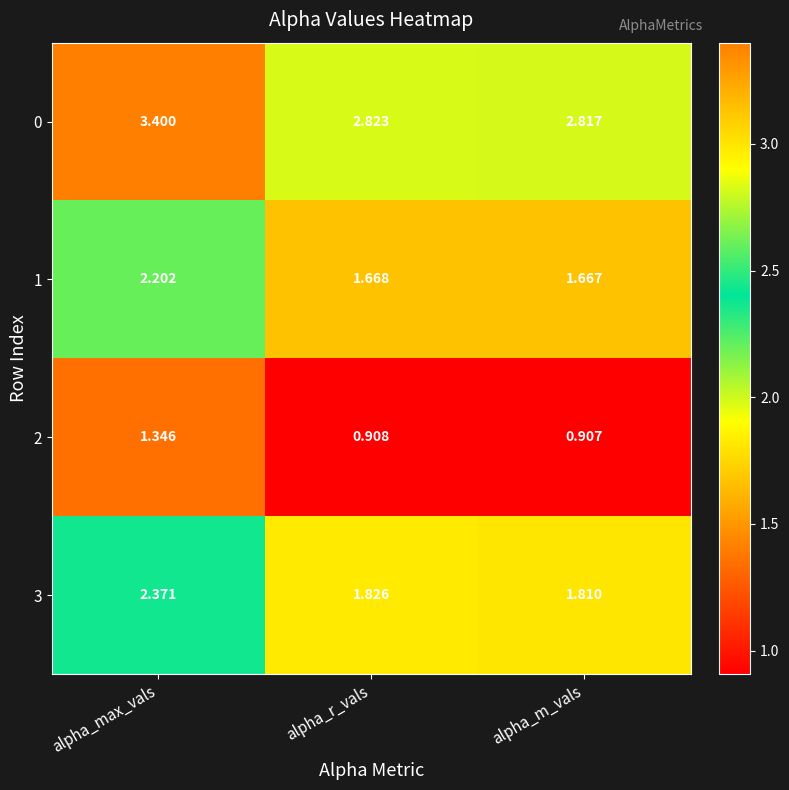

Rank the categories by 2 value from lowest to highest.

alpha_m_vals, alpha_r_vals, alpha_max_vals